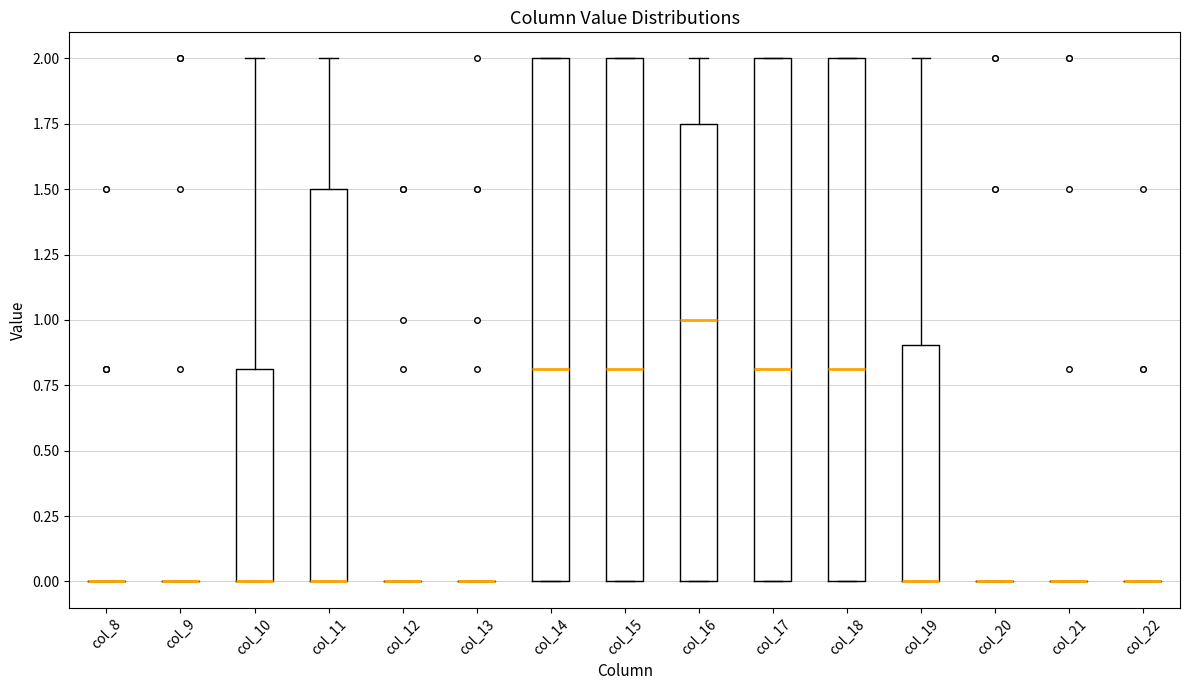

Reading left to right, read every box against the y-axis: the position of its median line, the range the box covers, and the ends of its whiskers. The values are not printed on the chart, so give them approximately, as read against the axis.

col_8: box collapsed to a line at 0.00, whiskers 0.00 to 0.00
col_9: box collapsed to a line at 0.00, whiskers 0.00 to 0.00
col_10: median 0.00 (drawn on the box's lower edge), box 0.00 to 0.80, whiskers 0.00 to 2.00
col_11: median 0.00 (drawn on the box's lower edge), box 0.00 to 1.50, whiskers 0.00 to 2.00
col_12: box collapsed to a line at 0.00, whiskers 0.00 to 0.00
col_13: box collapsed to a line at 0.00, whiskers 0.00 to 0.00
col_14: median 0.80, box 0.00 to 2.00, whiskers 0.00 to 2.00
col_15: median 0.80, box 0.00 to 2.00, whiskers 0.00 to 2.00
col_16: median 1.00, box 0.00 to 1.75, whiskers 0.00 to 2.00
col_17: median 0.80, box 0.00 to 2.00, whiskers 0.00 to 2.00
col_18: median 0.80, box 0.00 to 2.00, whiskers 0.00 to 2.00
col_19: median 0.00 (drawn on the box's lower edge), box 0.00 to 0.90, whiskers 0.00 to 2.00
col_20: box collapsed to a line at 0.00, whiskers 0.00 to 0.00
col_21: box collapsed to a line at 0.00, whiskers 0.00 to 0.00
col_22: box collapsed to a line at 0.00, whiskers 0.00 to 0.00